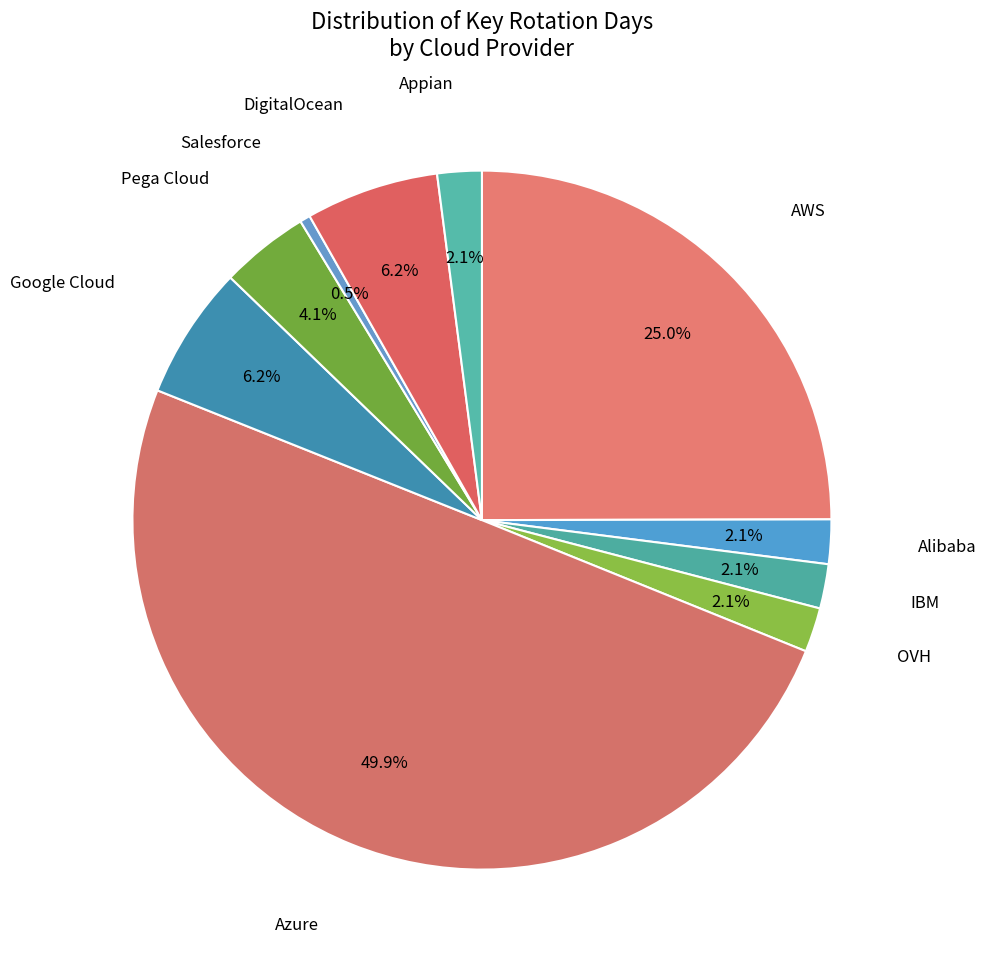

How many segments does this pie chart have?

10